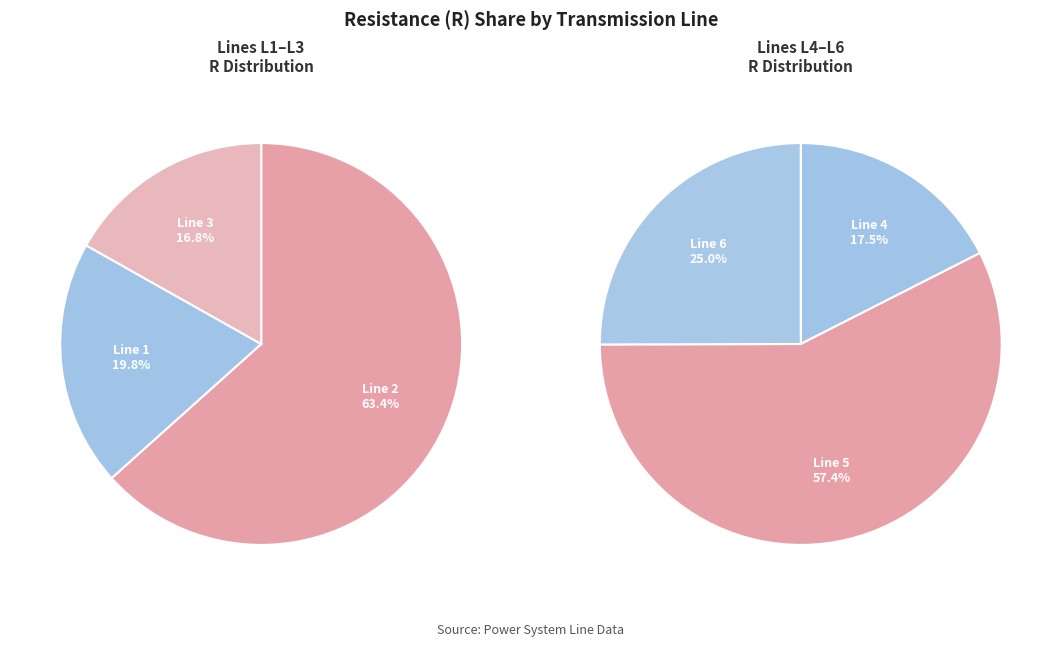

Does L2 represent more than half of the total?

No